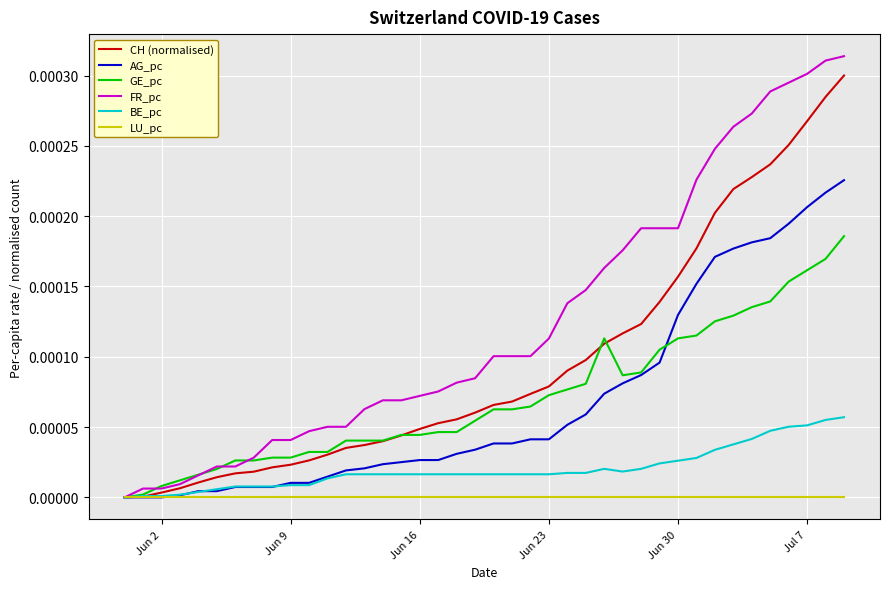

Which series has the largest range (max minus min)?

FR_pc